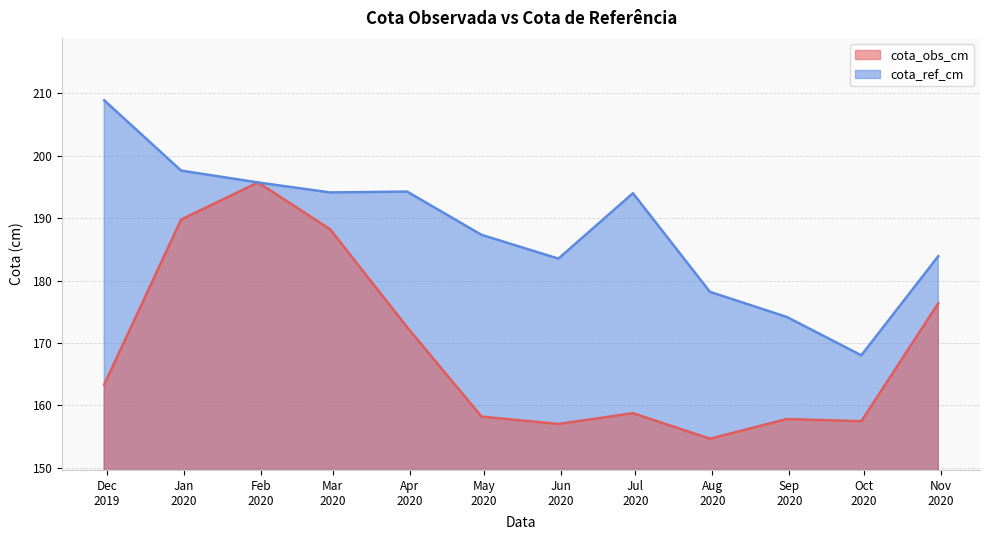

True or false: cota_ref_cm has more than 2 interior local peaks.

False